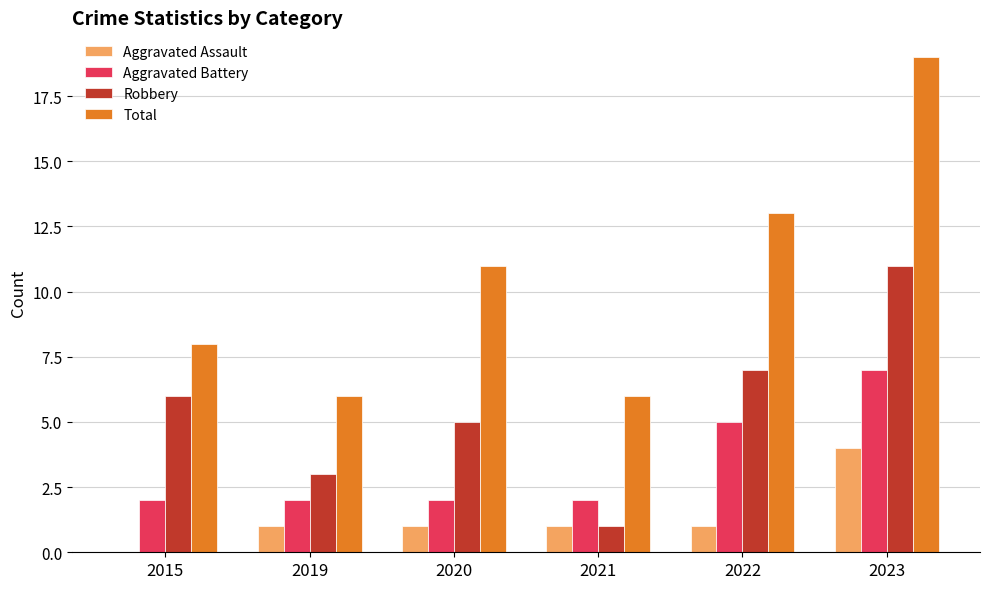

The value of Aggravated Battery at 2015 is 2. True or false?

True